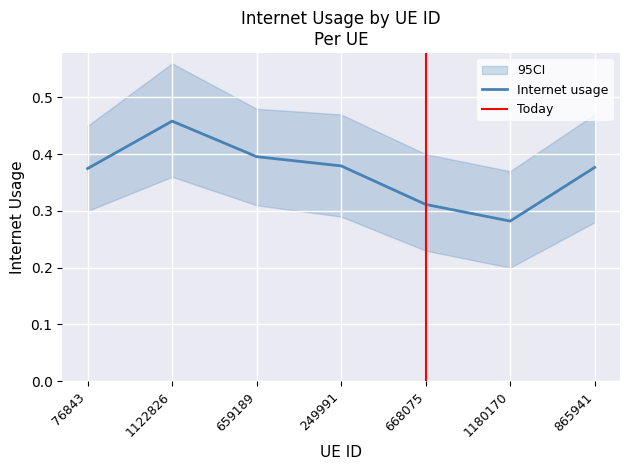

Rank the categories by value from lowest to highest.

1180170, 668075, 76843, 865941, 249991, 659189, 1122826